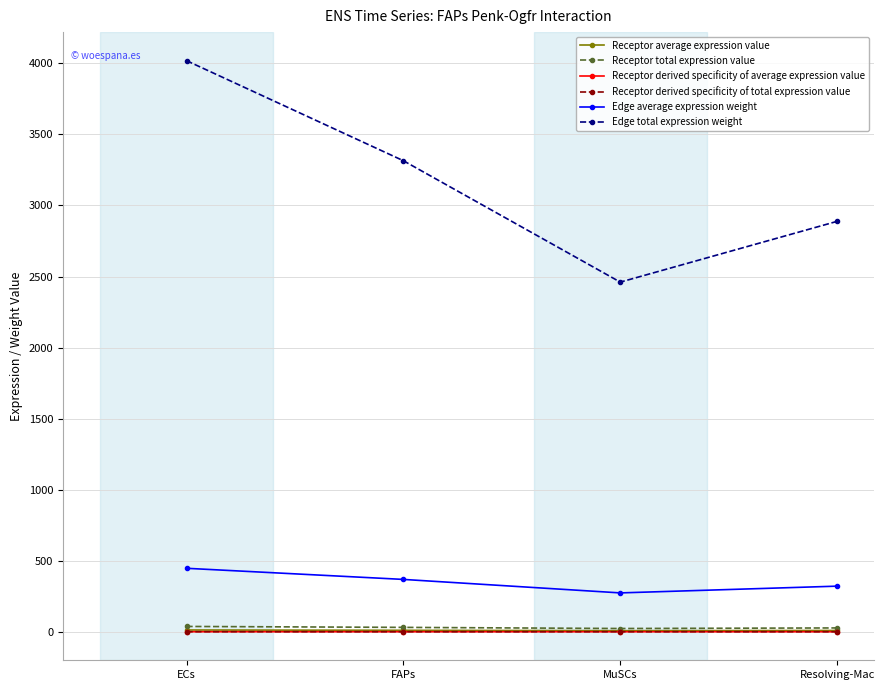

Between ECs and MuSCs, which is larger?

ECs